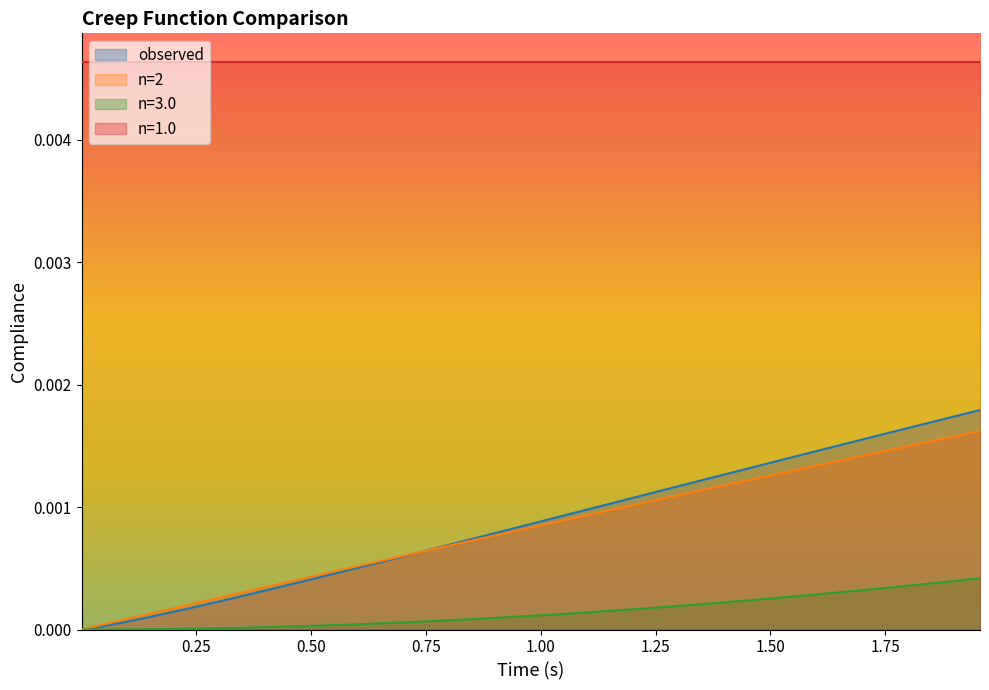

How many lines are shown in the chart?

4